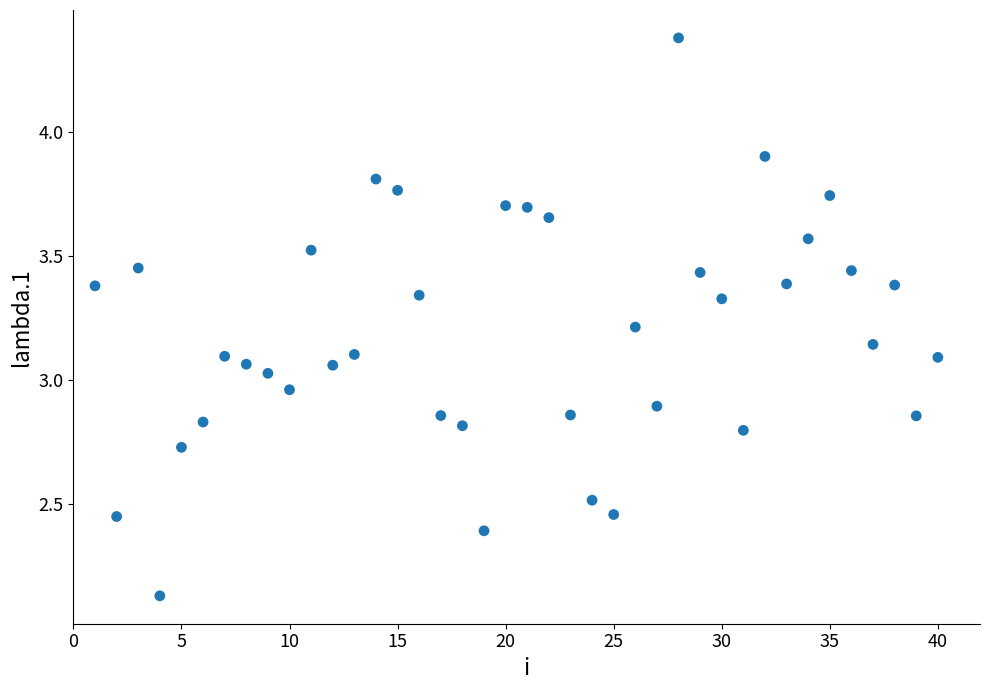

What is the range of Y values (max minus min)?

2.2